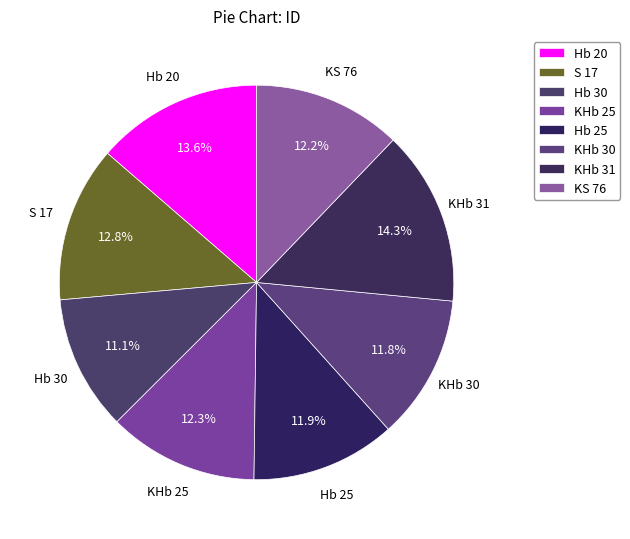

To the nearest percent, what percentage of the pie is Hb 30?

11%